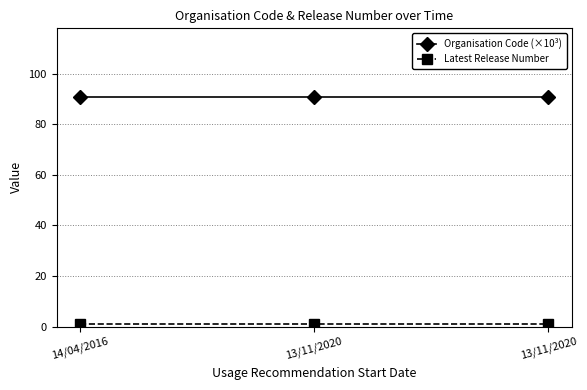

List the labels in order of Latest Release Number value, largest first.

14/04/2016, 13/11/2020, 13/11/2020